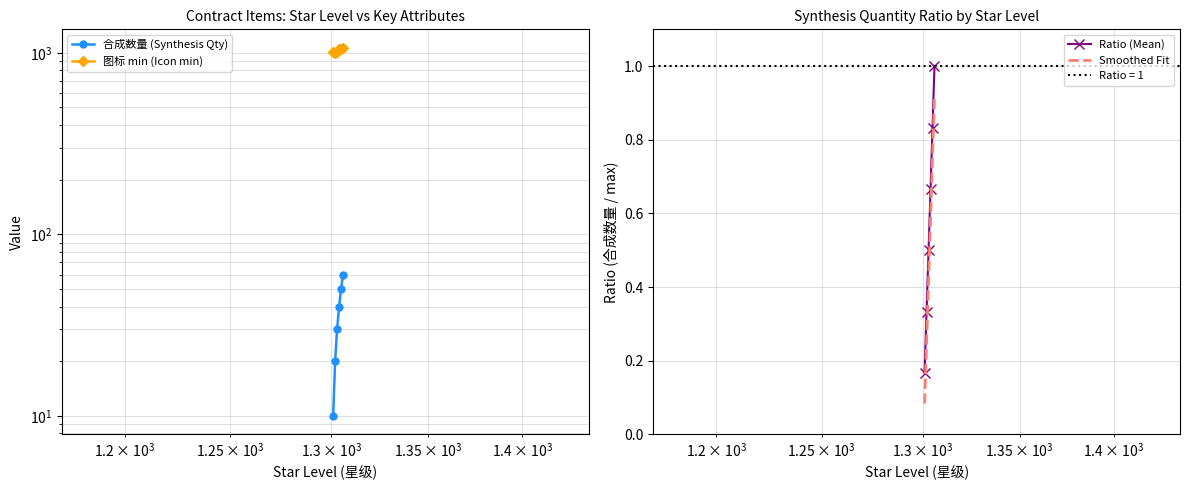

What is the difference between the second highest and minimum values in the Ratio (Mean) series?

0.7